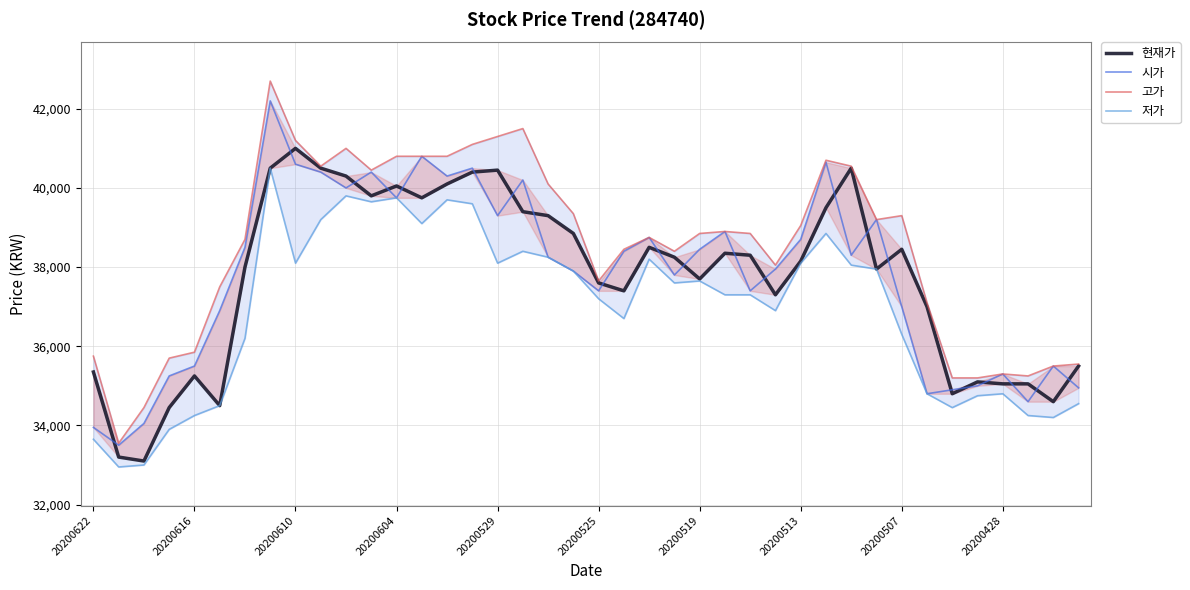

True or false: 저가 and 현재가 intersect in this chart.

False